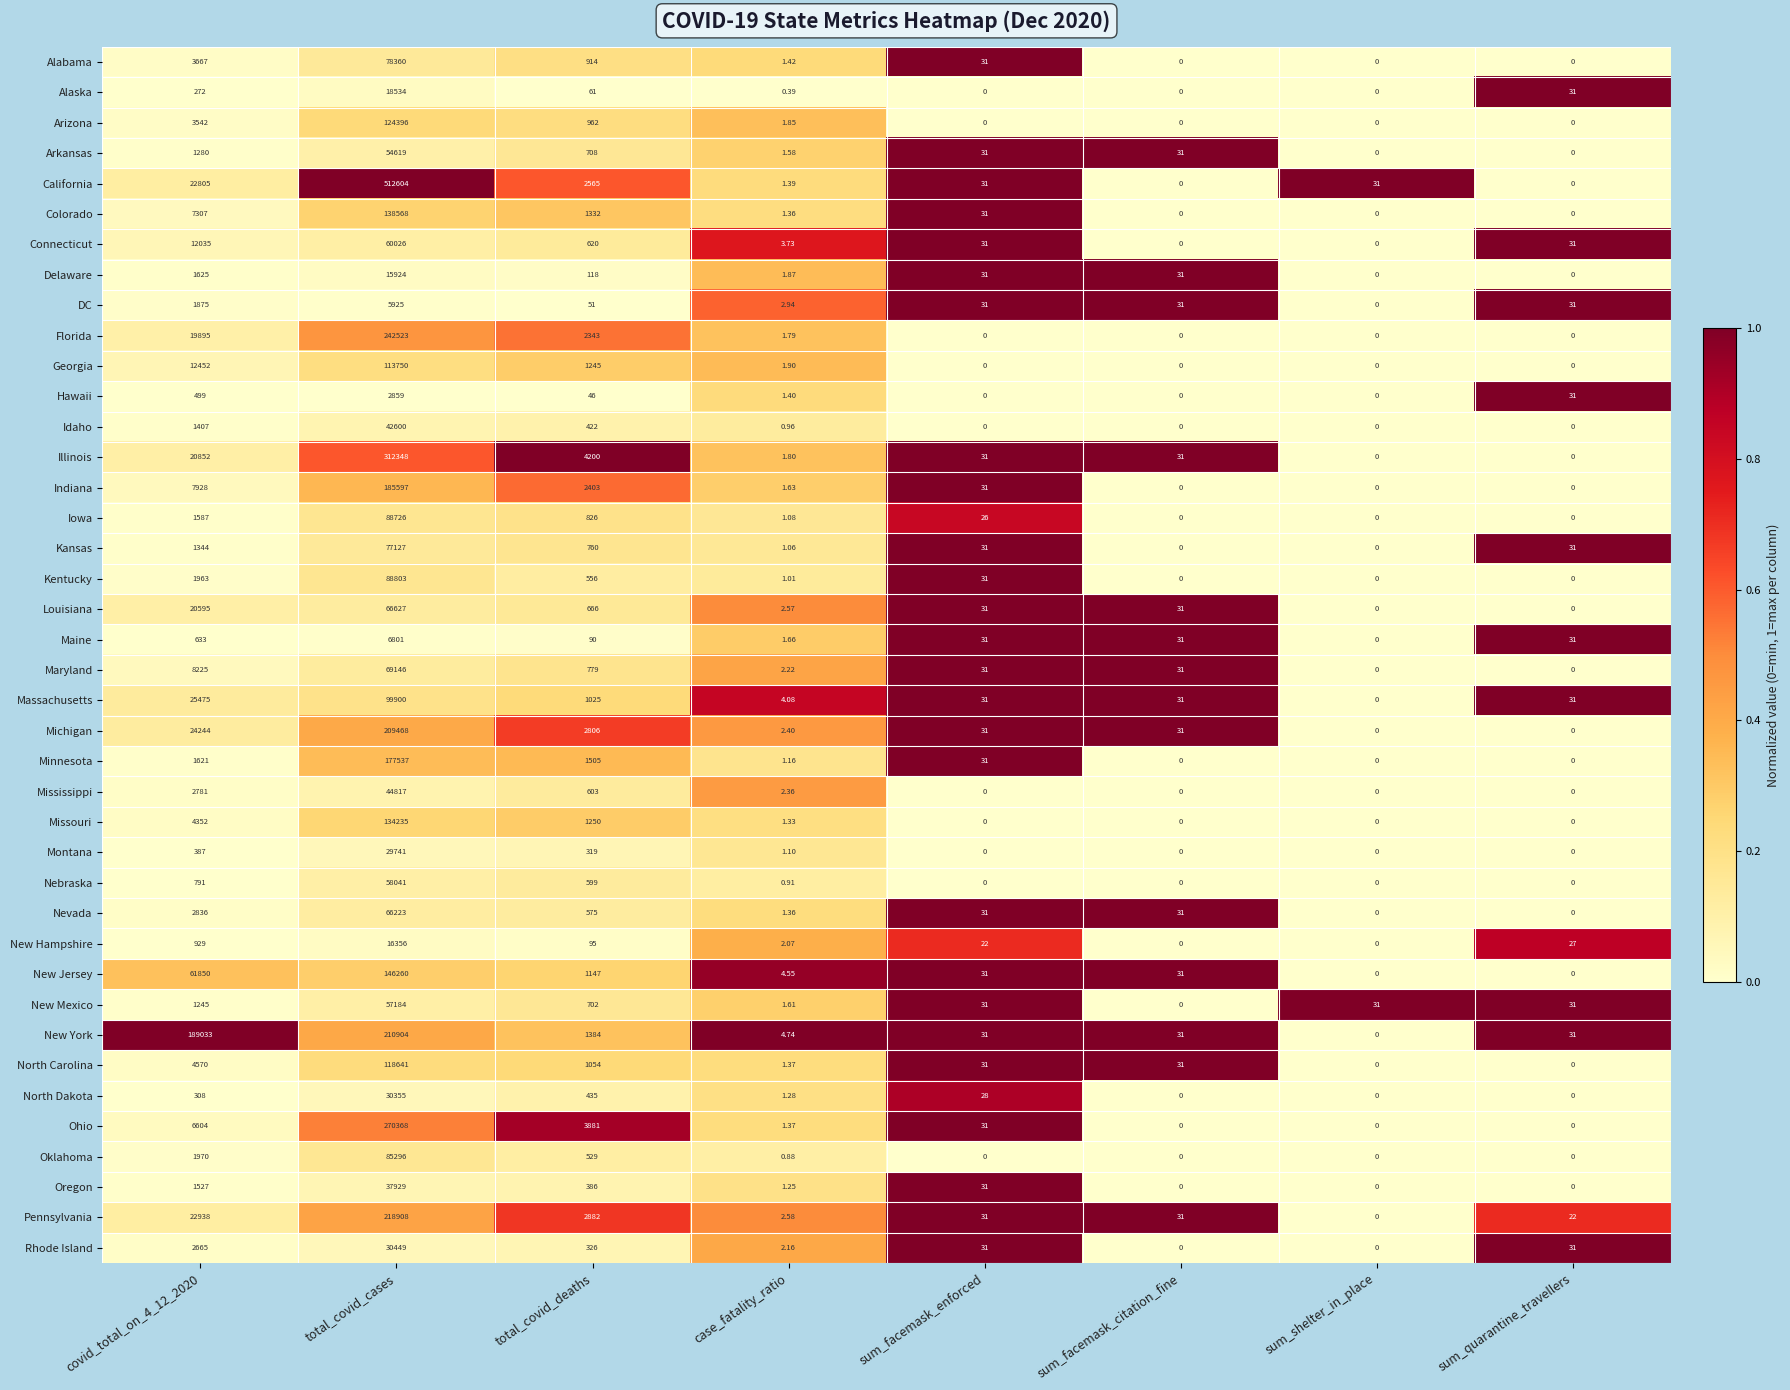

Rank the series at covid_total_on_4_12_2020 from highest to lowest value.

New York, New Jersey, Massachusetts, Michigan, Pennsylvania, California, Illinois, Louisiana, Florida, Georgia, Connecticut, Maryland, Indiana, Colorado, Ohio, North Carolina, Missouri, Alabama, Arizona, Nevada, Mississippi, Rhode Island, Oklahoma, Kentucky, DC, Delaware, Minnesota, Iowa, Oregon, Idaho, Kansas, Arkansas, New Mexico, New Hampshire, Nebraska, Maine, Hawaii, Montana, North Dakota, Alaska